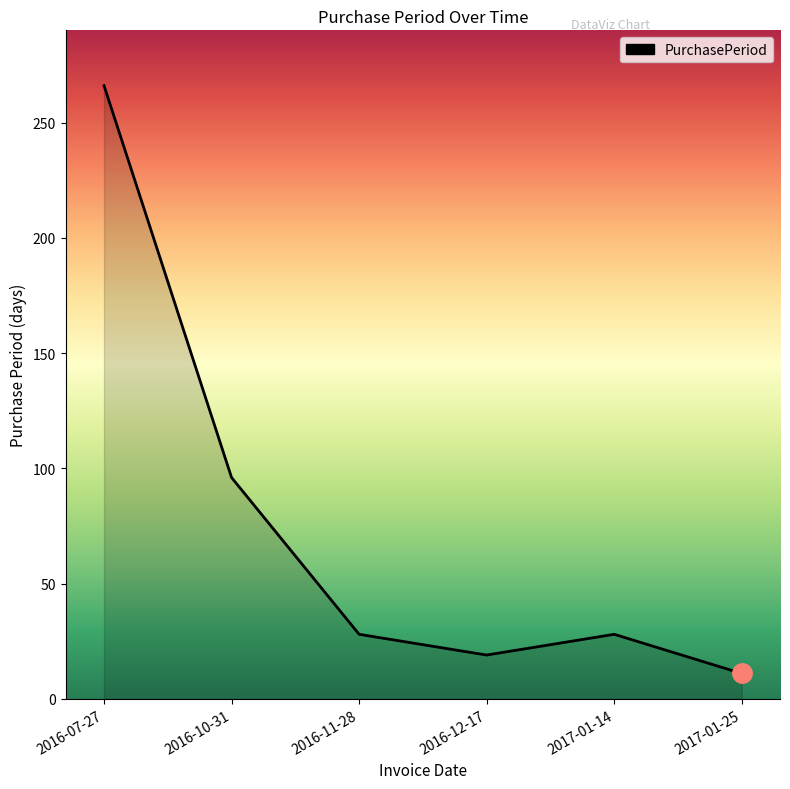

At which label is the value closest to 138?

2016-10-31